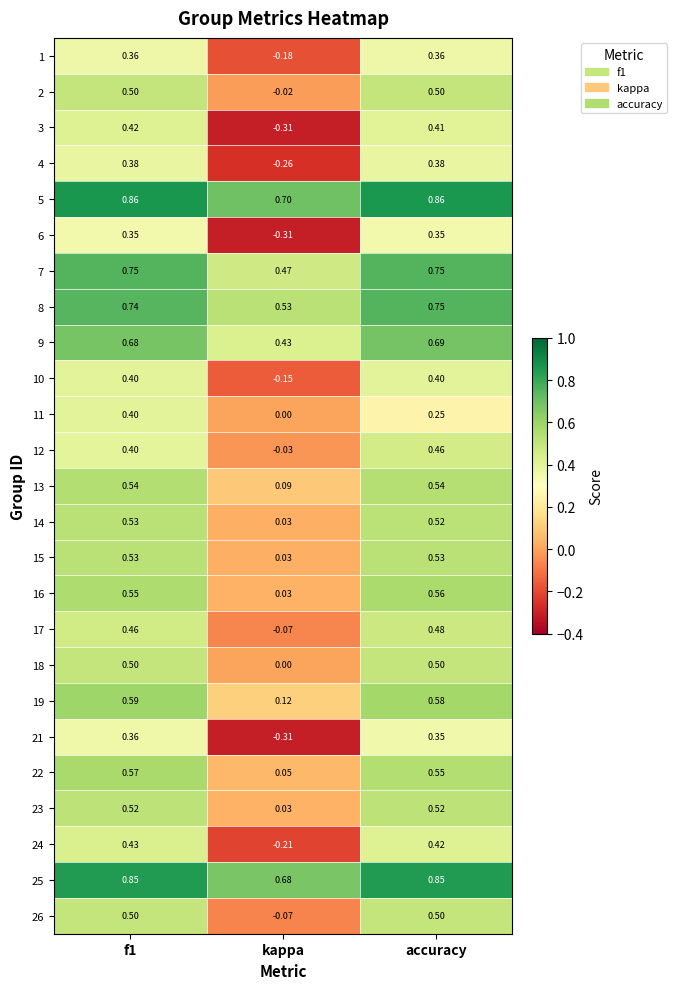

At which label is 14 closest to 0?

kappa